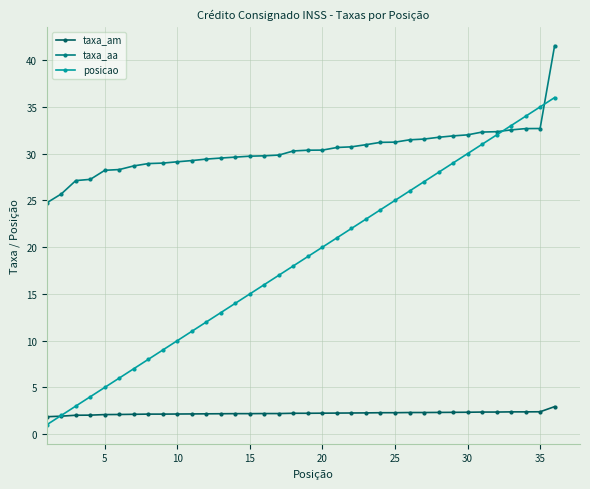

Rank the series by their average value, from highest to lowest.

taxa_aa, posicao, taxa_am